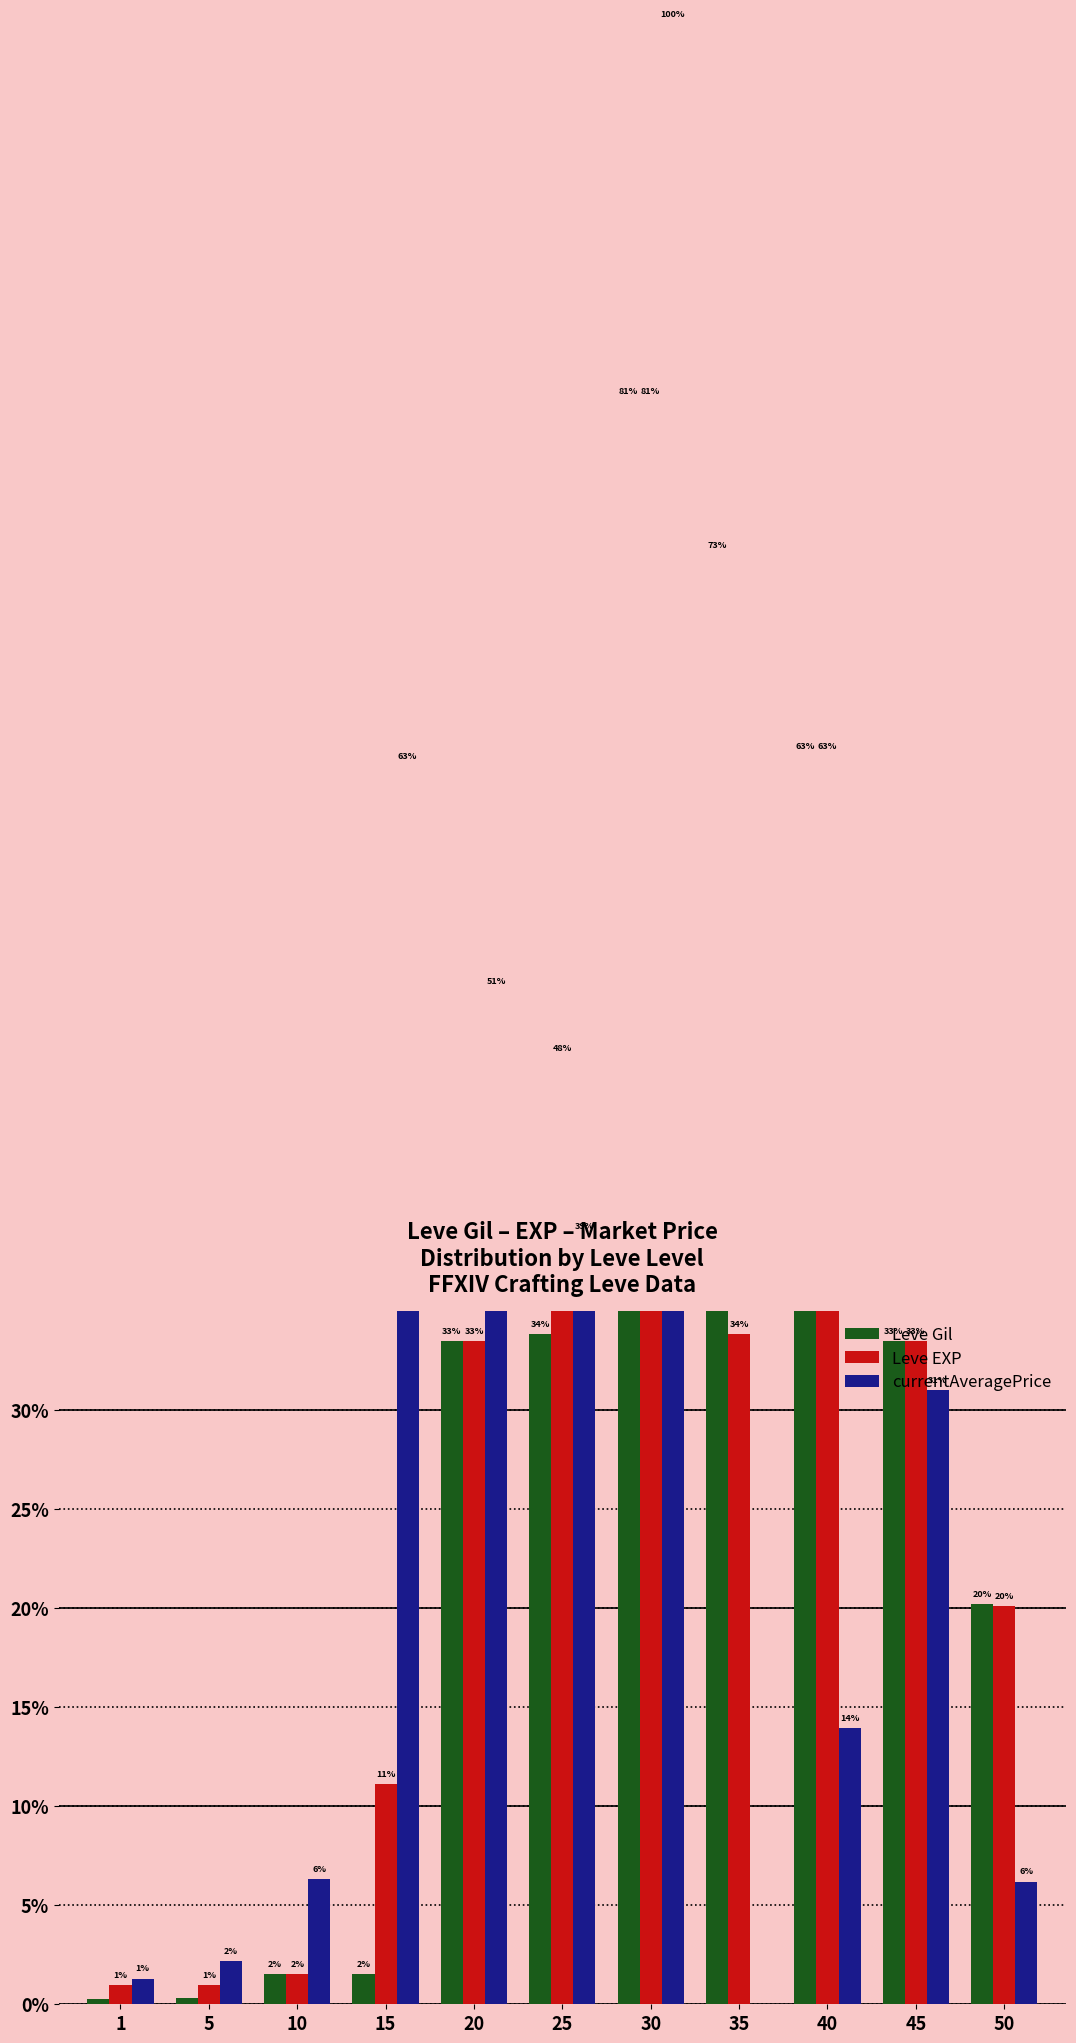

Rank the series by their maximum value, from lowest to highest.

Leve Gil, Leve EXP, currentAveragePrice